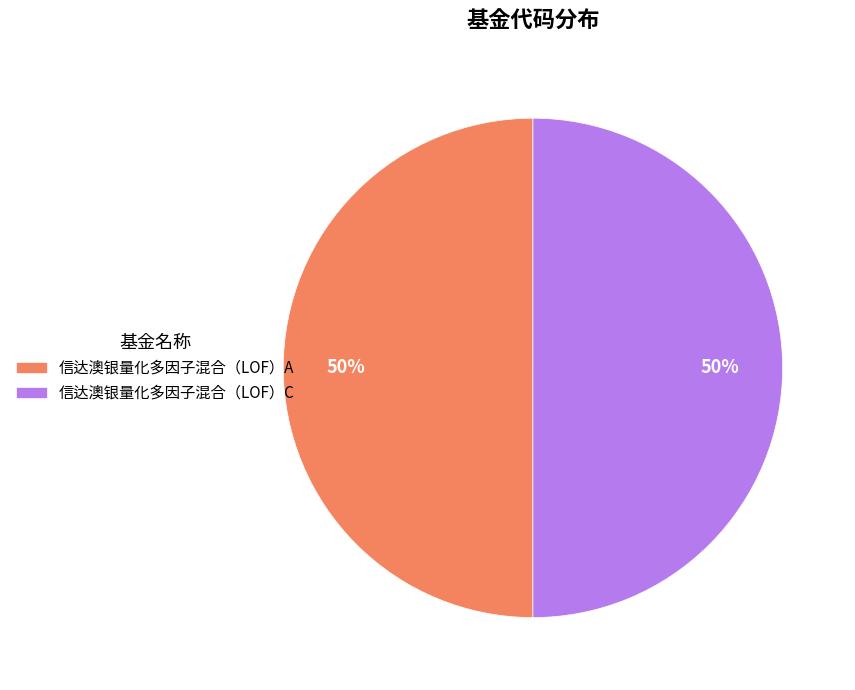

What is the ratio of the value at 信达澳银量化多因子混合（LOF）C to the value at 信达澳银量化多因子混合（LOF）A?

1.0